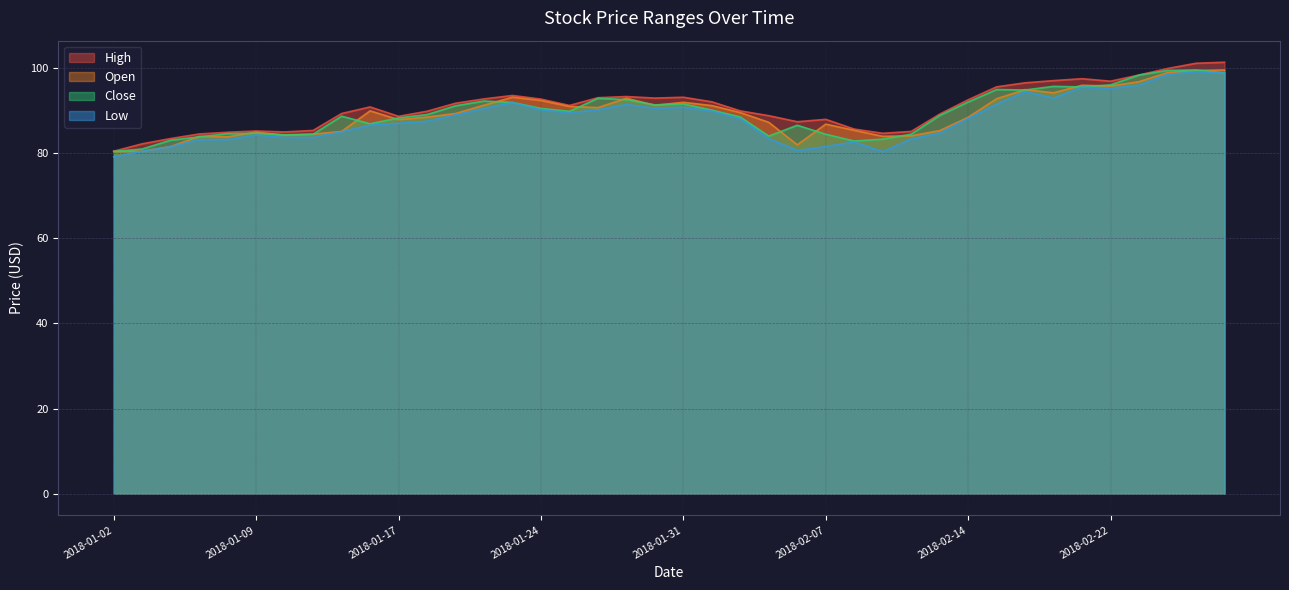

What is the difference between the maximum and minimum values in the Close series?

19.2